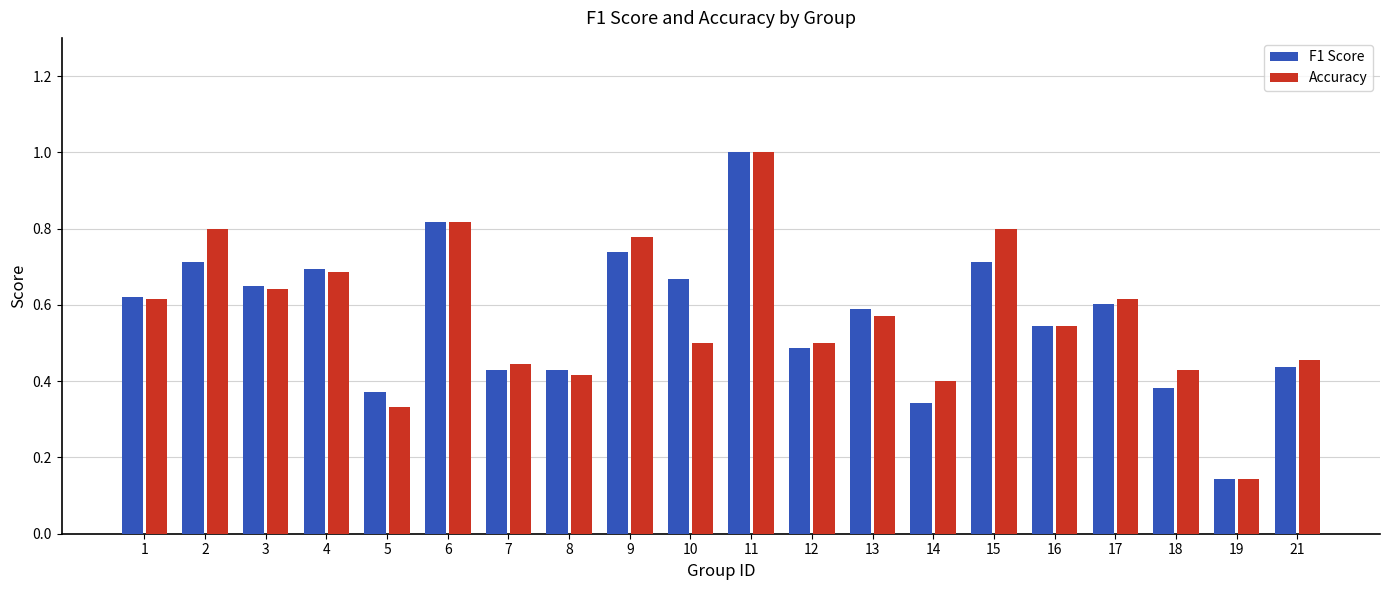

What is the sum of the F1 Score values at 14 and 16?

0.9